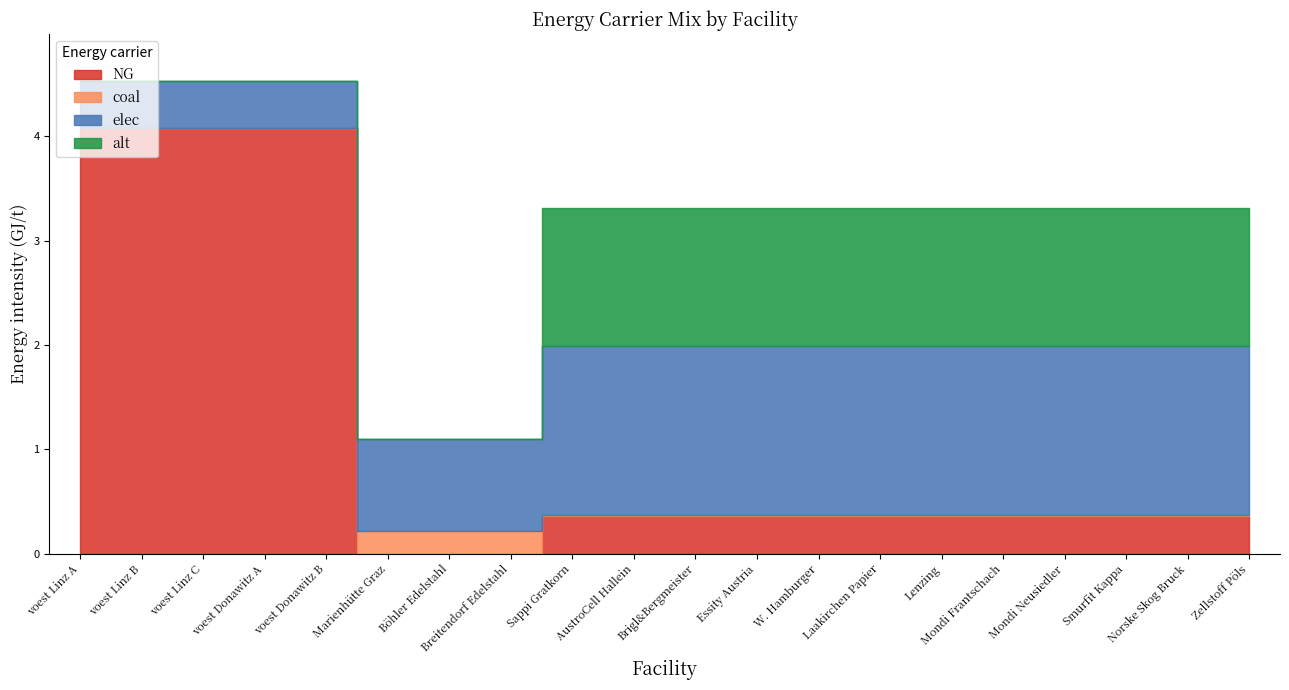

Reading left to right, transcribe all the data shown in this chart.

NG: 4.1	4.1	4.1	4.1	4.1	0.0	0.0	0.0	0.4	0.4	0.4	0.4	0.4	0.4	0.4	0.4	0.4	0.4	0.4	0.4
coal: 0.0	0.0	0.0	0.0	0.0	0.2	0.2	0.2	0.0	0.0	0.0	0.0	0.0	0.0	0.0	0.0	0.0	0.0	0.0	0.0
elec: 0.5	0.5	0.5	0.5	0.5	0.9	0.9	0.9	1.6	1.6	1.6	1.6	1.6	1.6	1.6	1.6	1.6	1.6	1.6	1.6
alt: 0.0	0.0	0.0	0.0	0.0	0.0	0.0	0.0	1.3	1.3	1.3	1.3	1.3	1.3	1.3	1.3	1.3	1.3	1.3	1.3